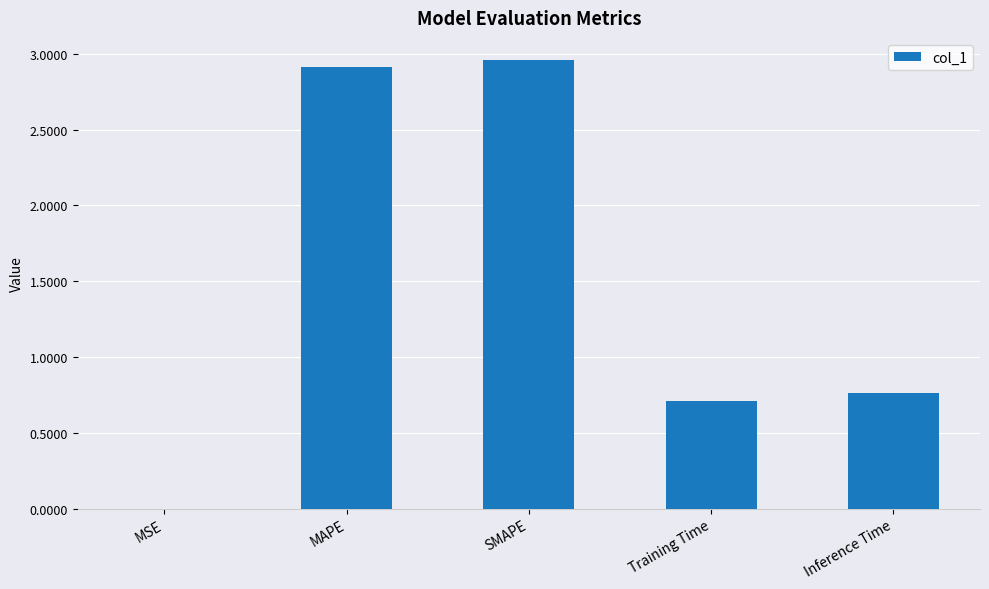

True or false: the data shows 0.4 at Training Time.

False